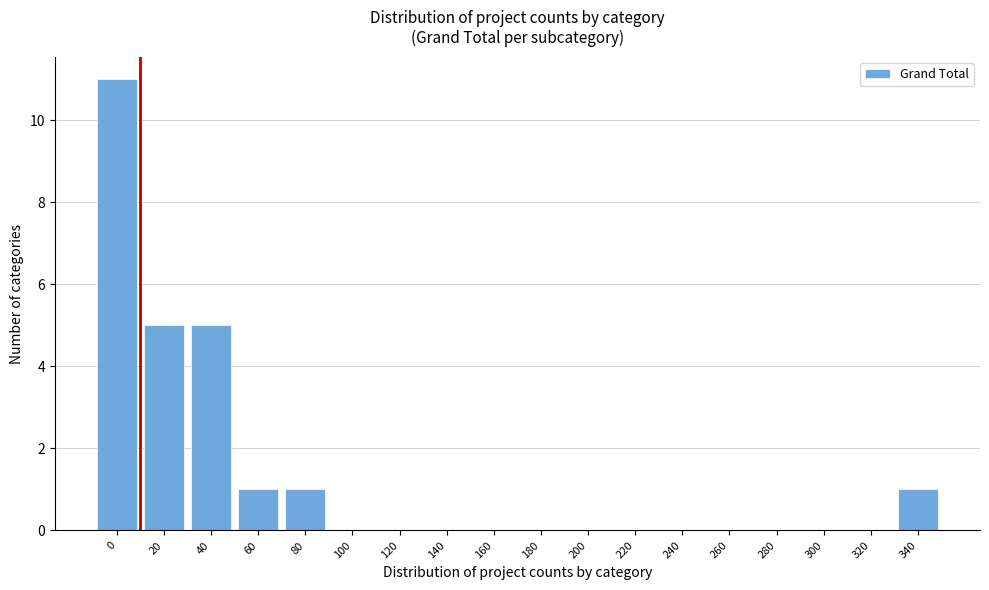

Reading left to right, list all the values displayed in this chart.

0=11	20=5	40=5	60=1	80=1	100=0	120=0	140=0	160=0	180=0	200=0	220=0	240=0	260=0	280=0	300=0	320=0	340=1